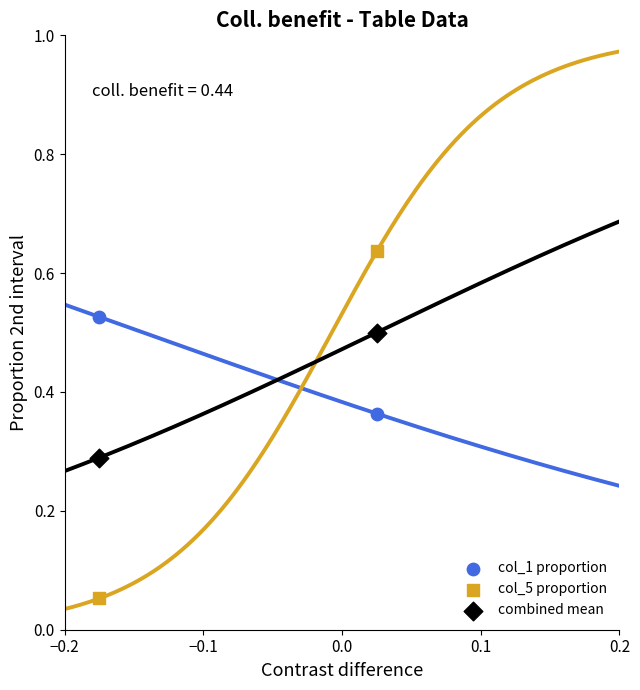

What are all the series names shown in the legend?

col_1 proportion, col_5 proportion, combined mean